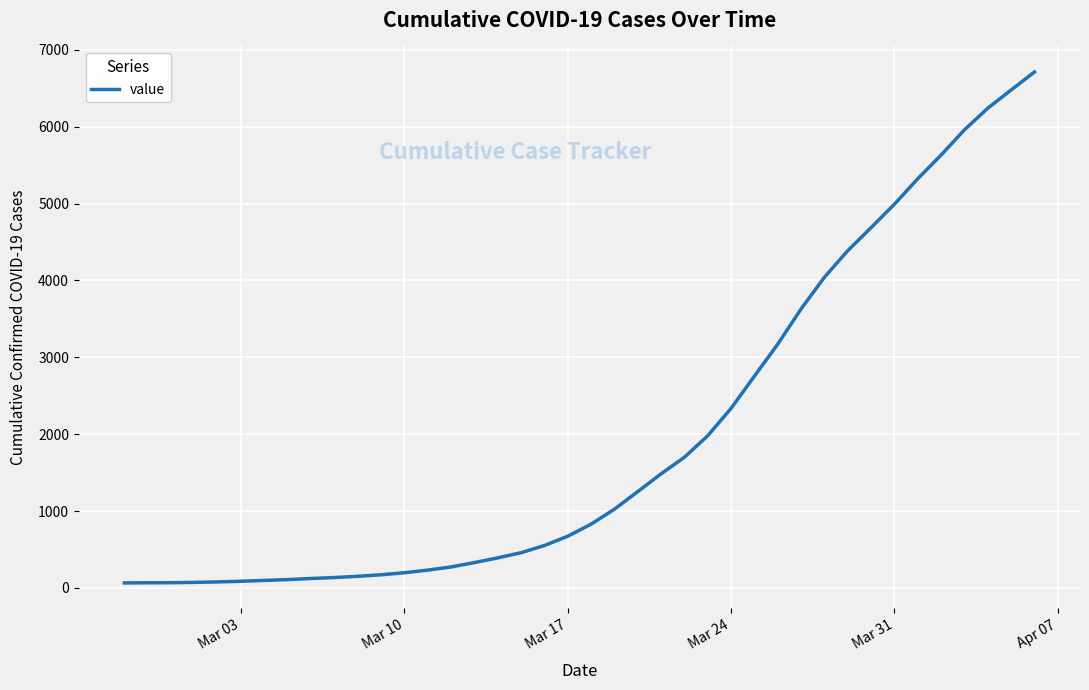

What is the maximum value shown in the chart?

6712.7